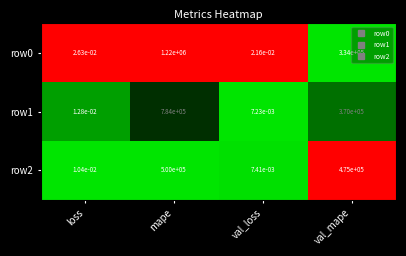

At which label does row2 first exceed 475000?

mape